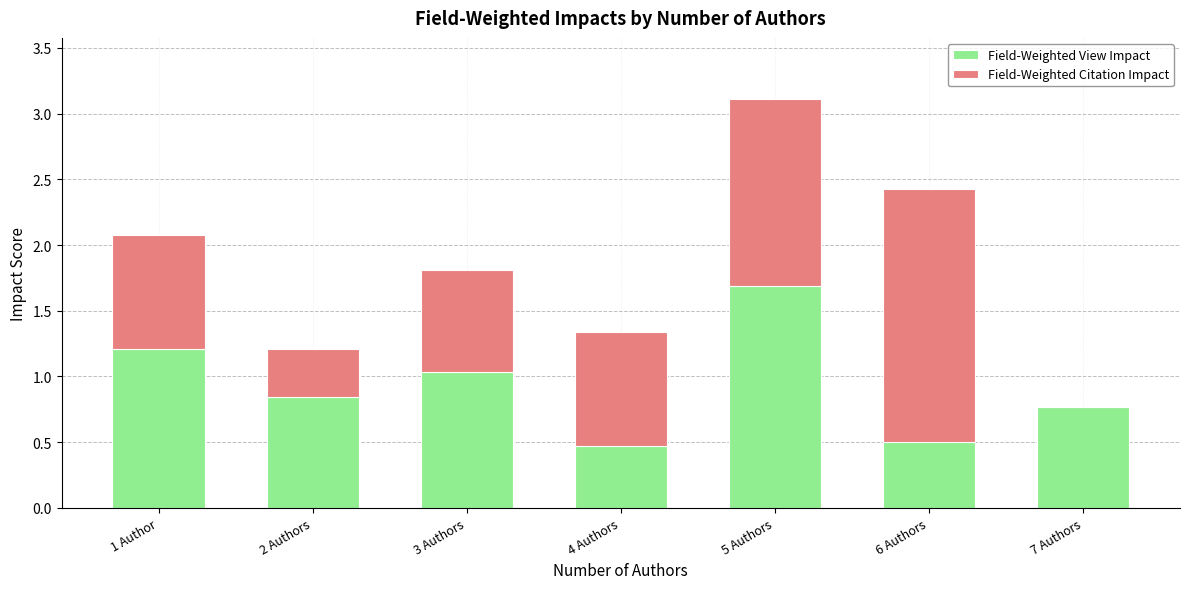

How many distinct data groups are displayed?

2